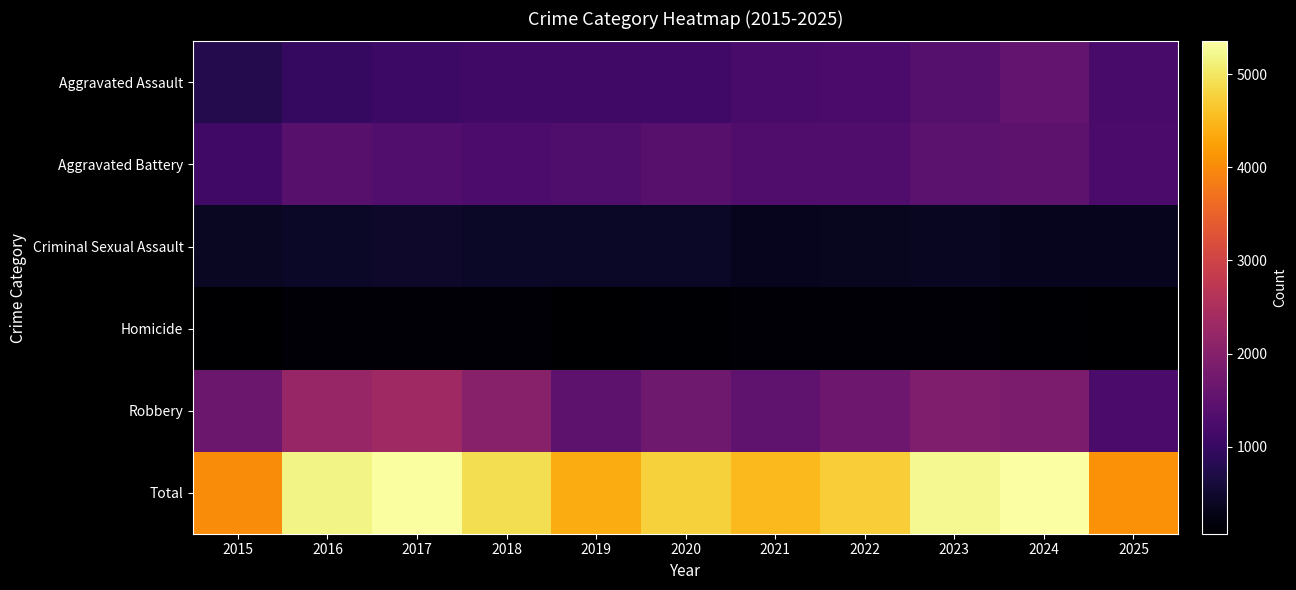

At which category is the sum across all series the highest?

2024